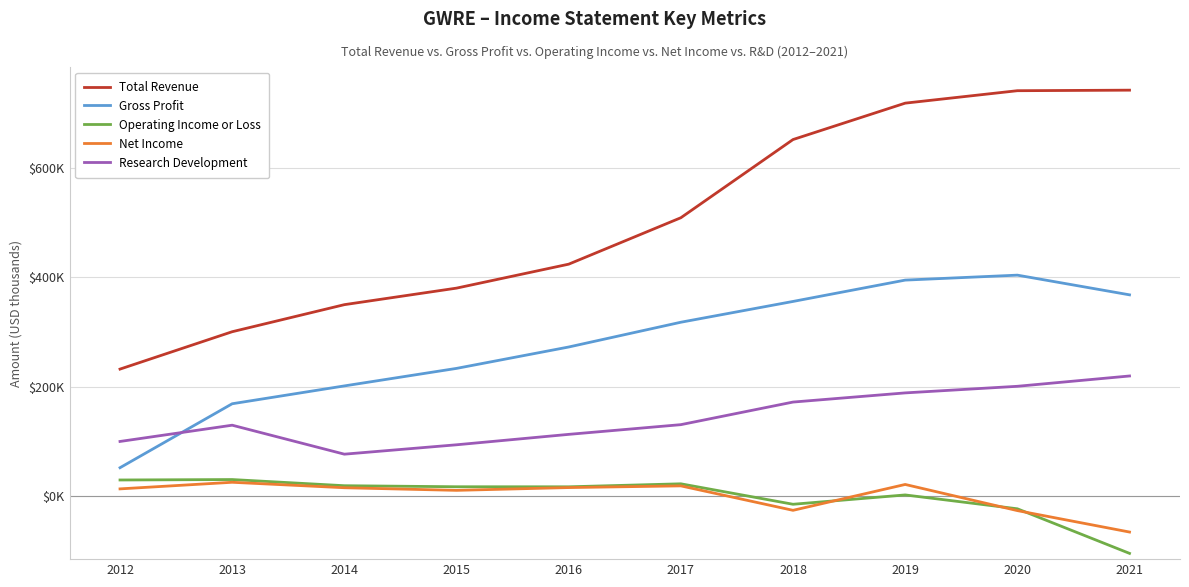

The Research Development series shows 76440 at 2016. True or false?

False